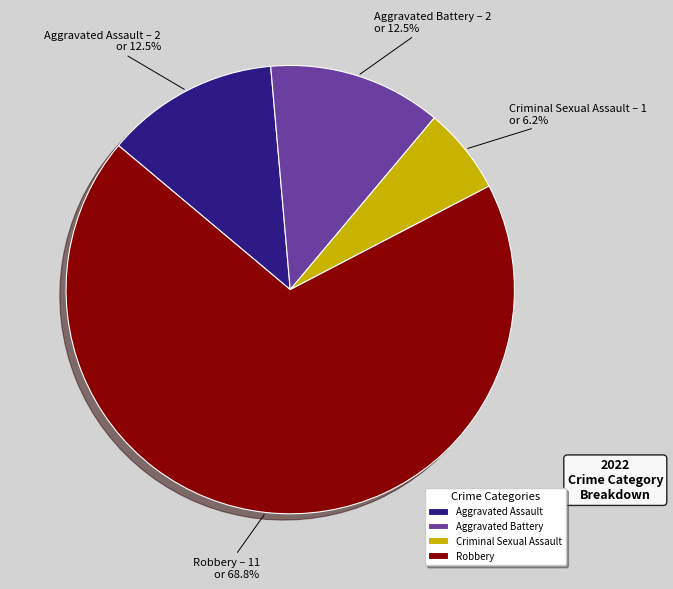

To the nearest percent, what is the difference between the Aggravated Battery and Criminal Sexual Assault slice percentages?

6%